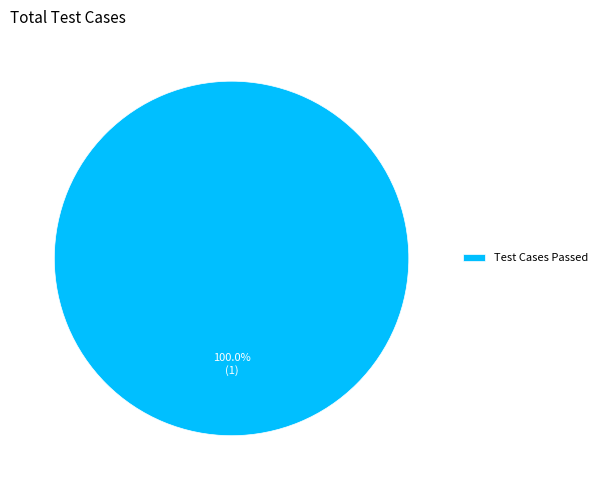

Rank the categories by value from highest to lowest.

Test Cases Passed